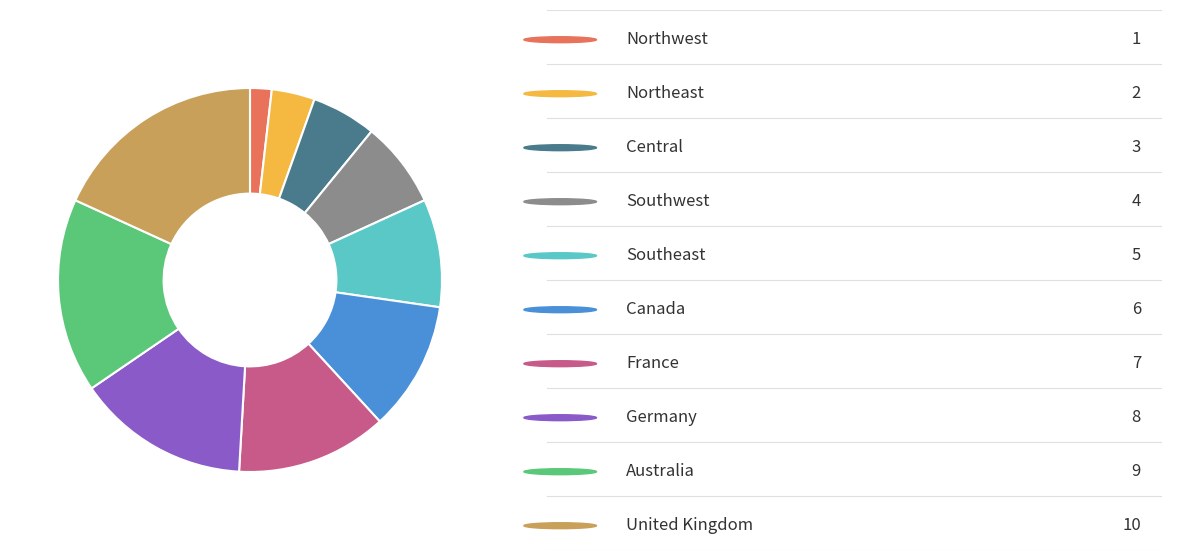

Is there a majority slice in this chart?

No